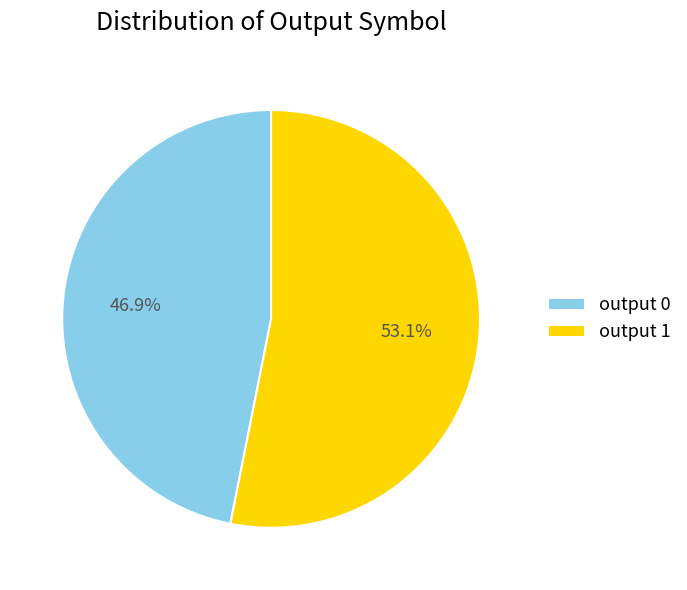

To the nearest percent, what portion does output 1 represent?

53%